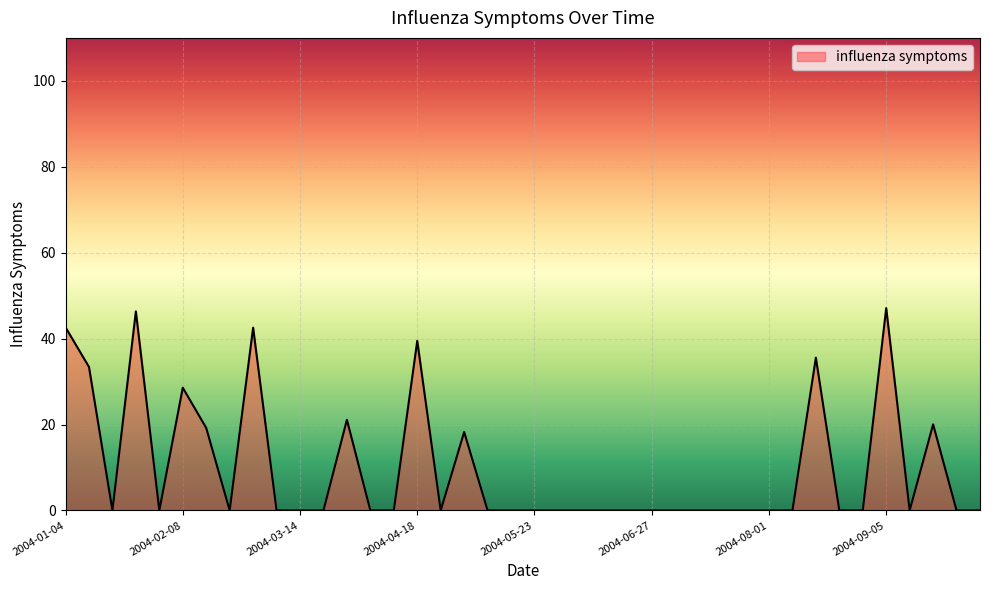

Is this an area chart (filled region under the line)?

Yes